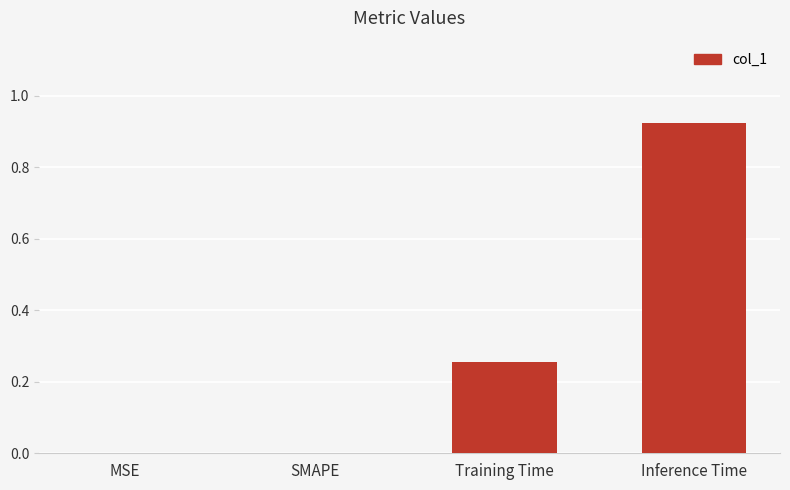

Is it true that the value at MSE is 0.0?

True